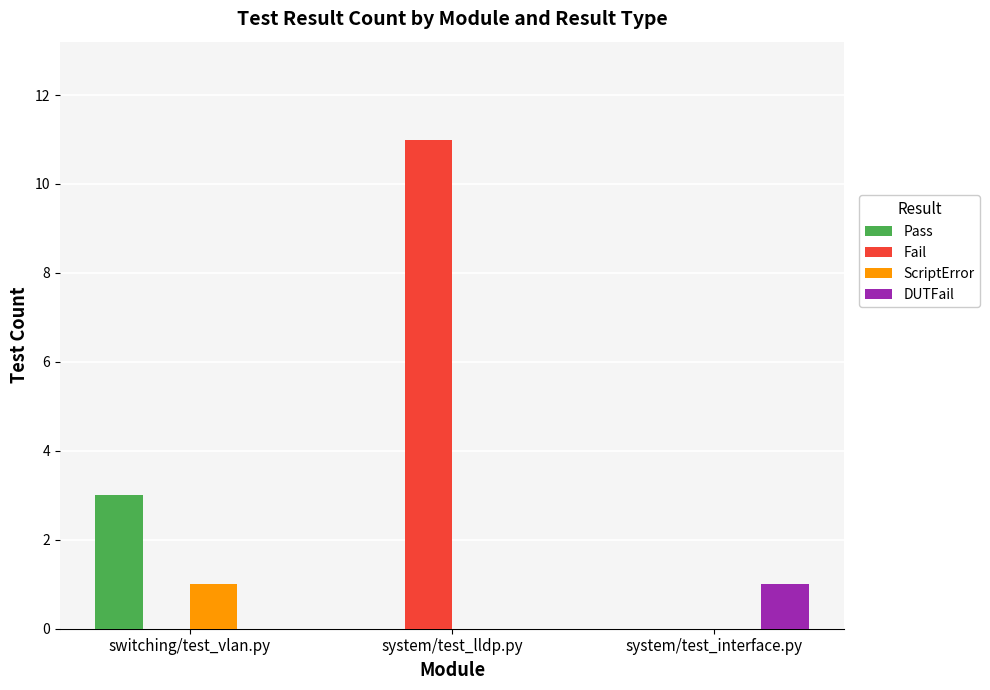

Which category has the highest value across all series?

system/test_lldp.py